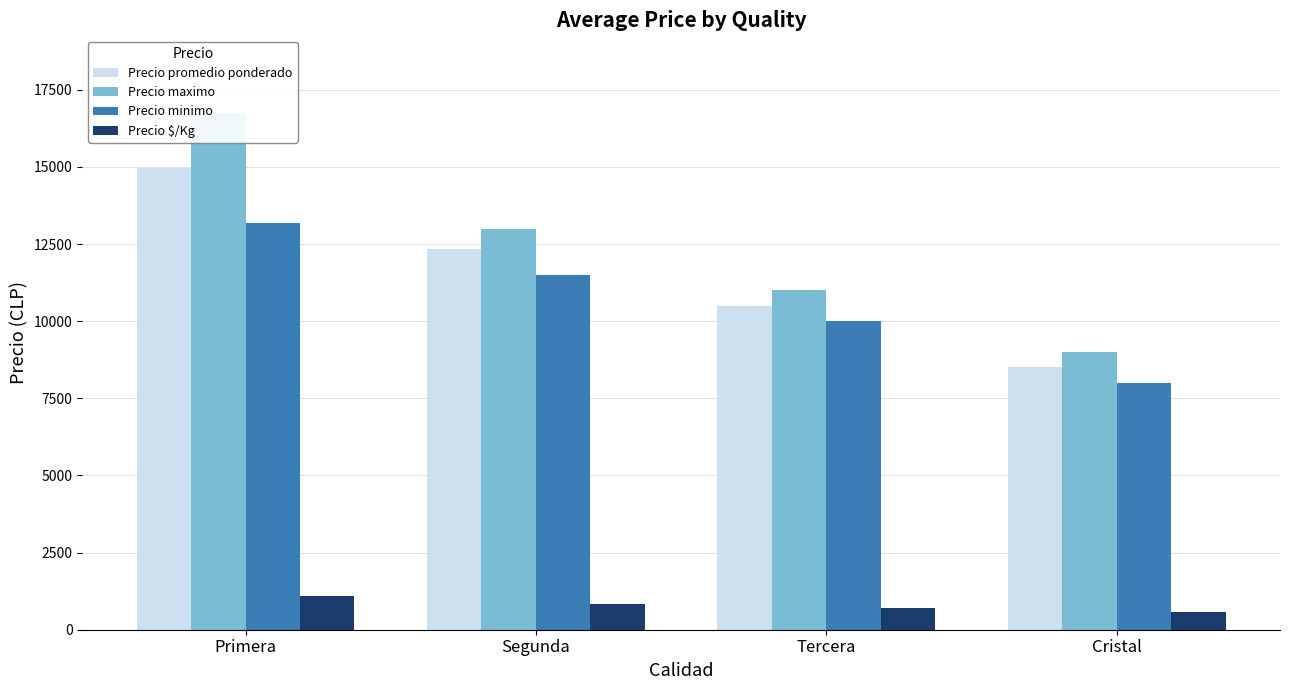

Rank the categories by Precio $/Kg value from lowest to highest.

Cristal, Tercera, Segunda, Primera